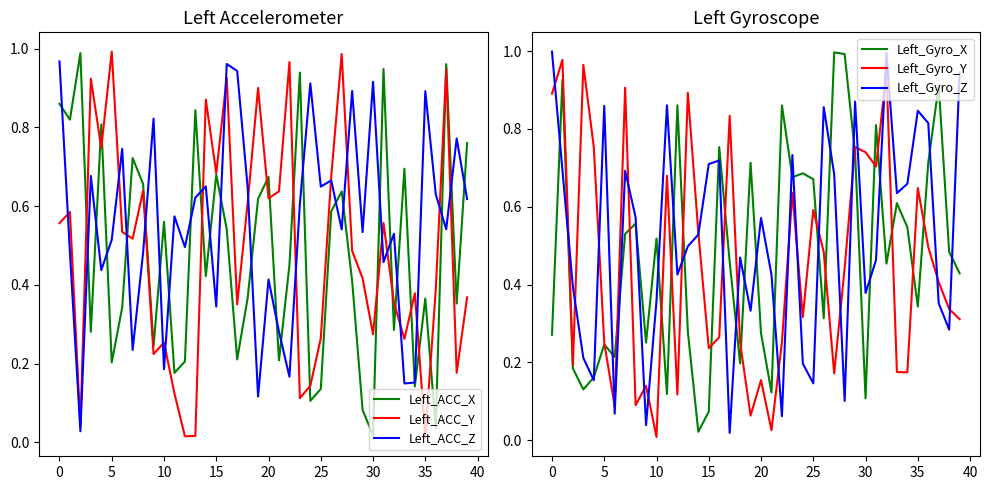

Between 5 and 15, which series saw the biggest shift?

Left_ACC_Y